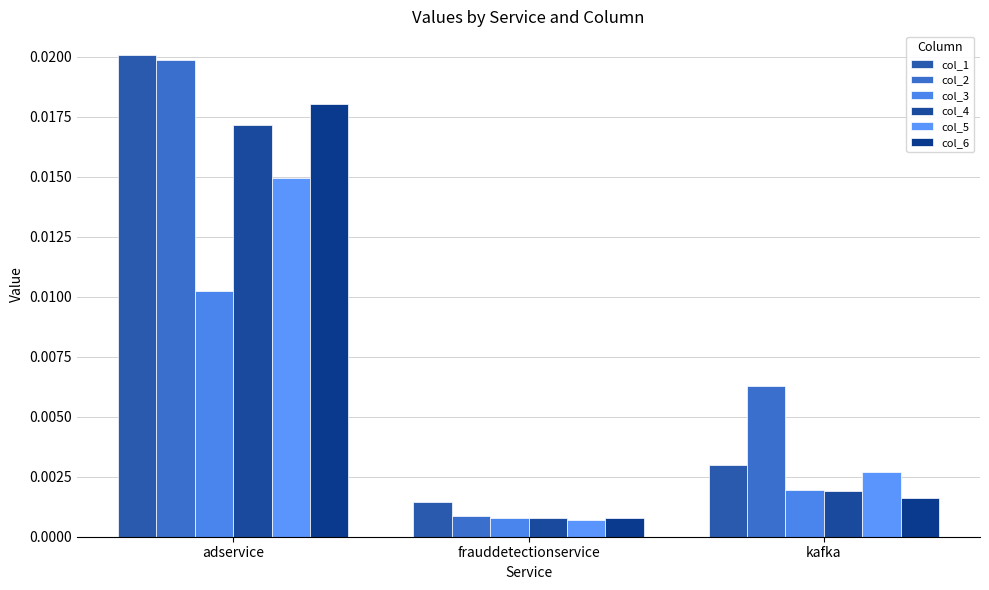

Which label corresponds to the smallest value in the chart?

frauddetectionservice